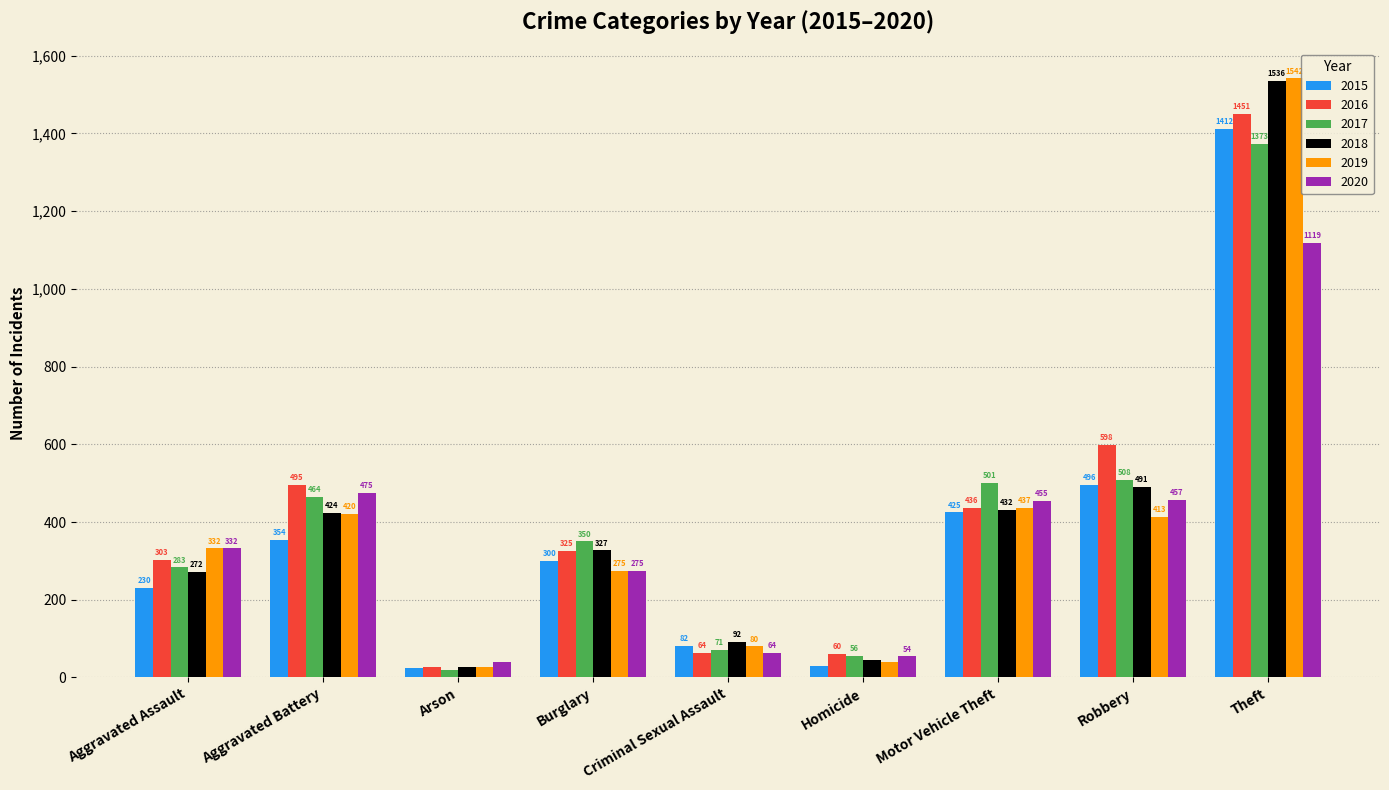

Is the value of 2019 at Homicide greater than the value of 2017 at Motor Vehicle Theft?

No